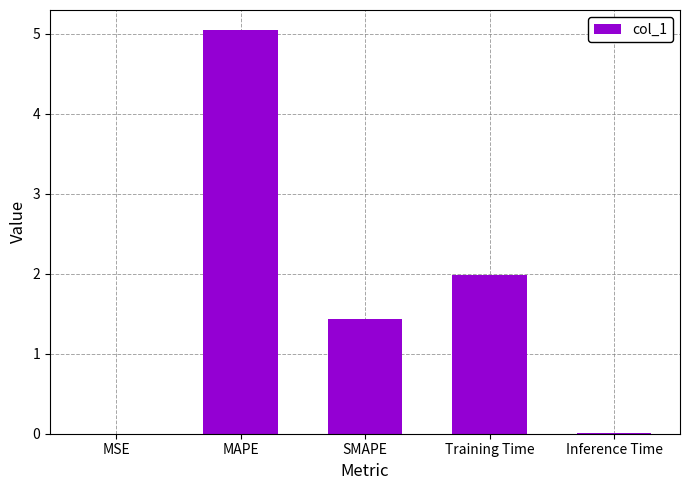

Are the bars grouped side by side (vs. stacked)?

No